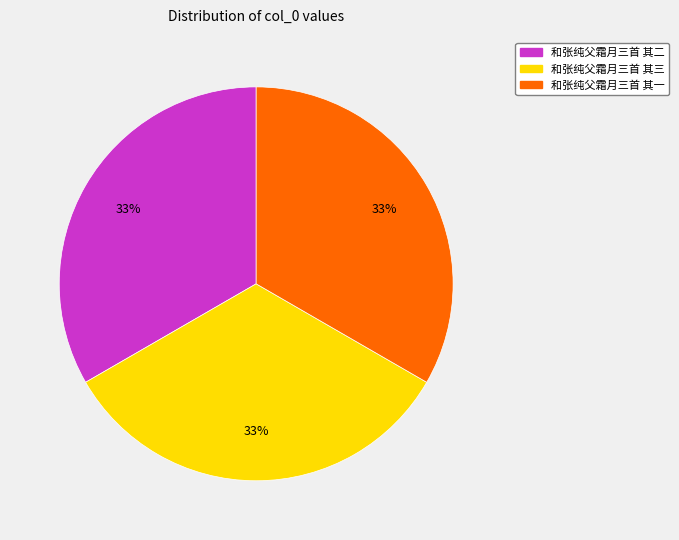

To the nearest percent, what is the combined percentage of 和张纯父霜月三首 其三 and 和张纯父霜月三首 其二?

67%